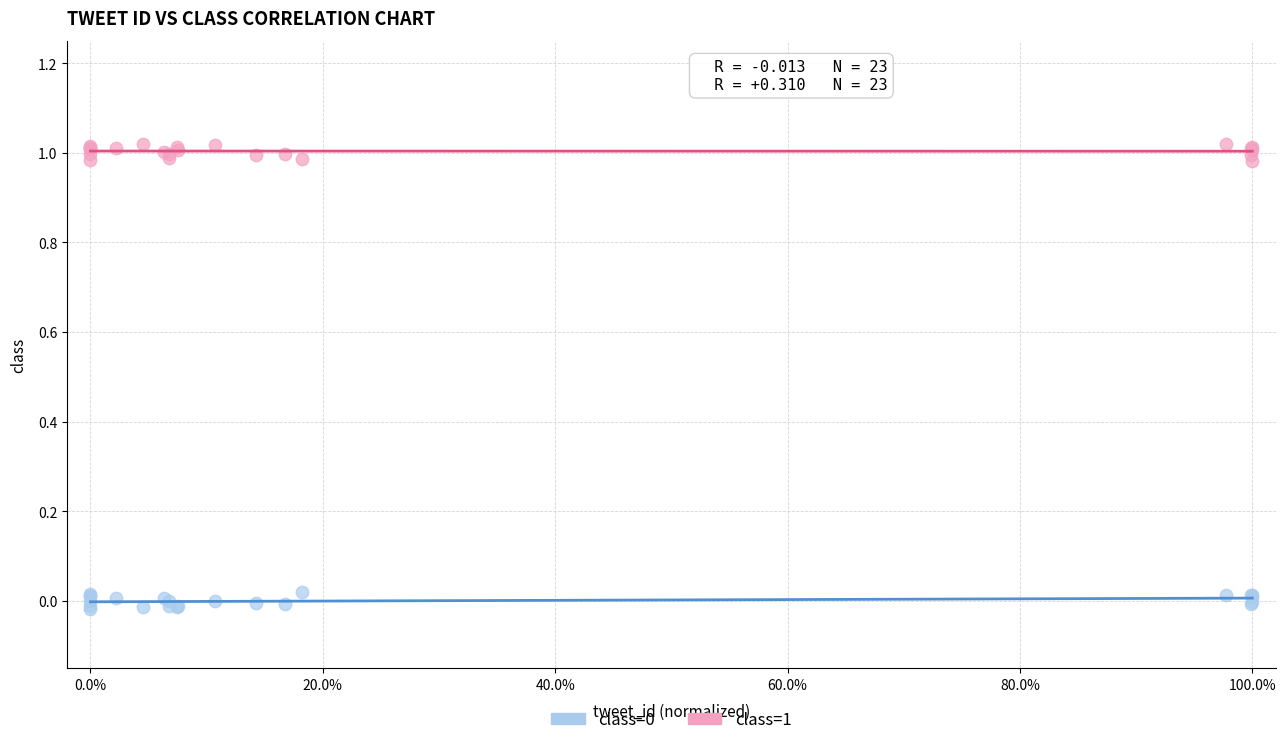

Which series contains the highest Y value?

class=1